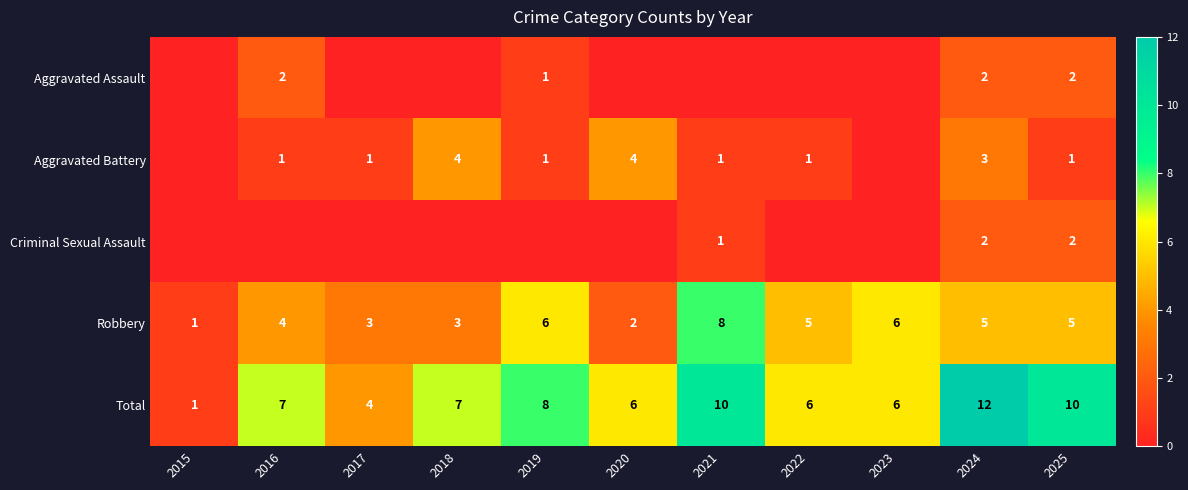

At which label does Total reach its minimum?

2015